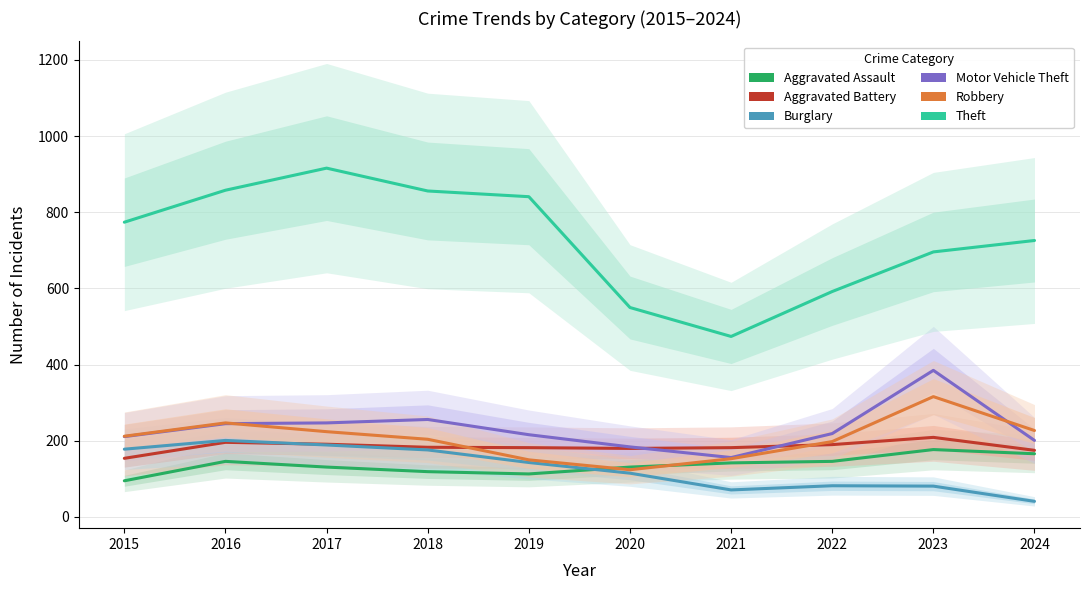

Is the value of Burglary at 2024 greater than the value of Aggravated Assault at 2018?

No